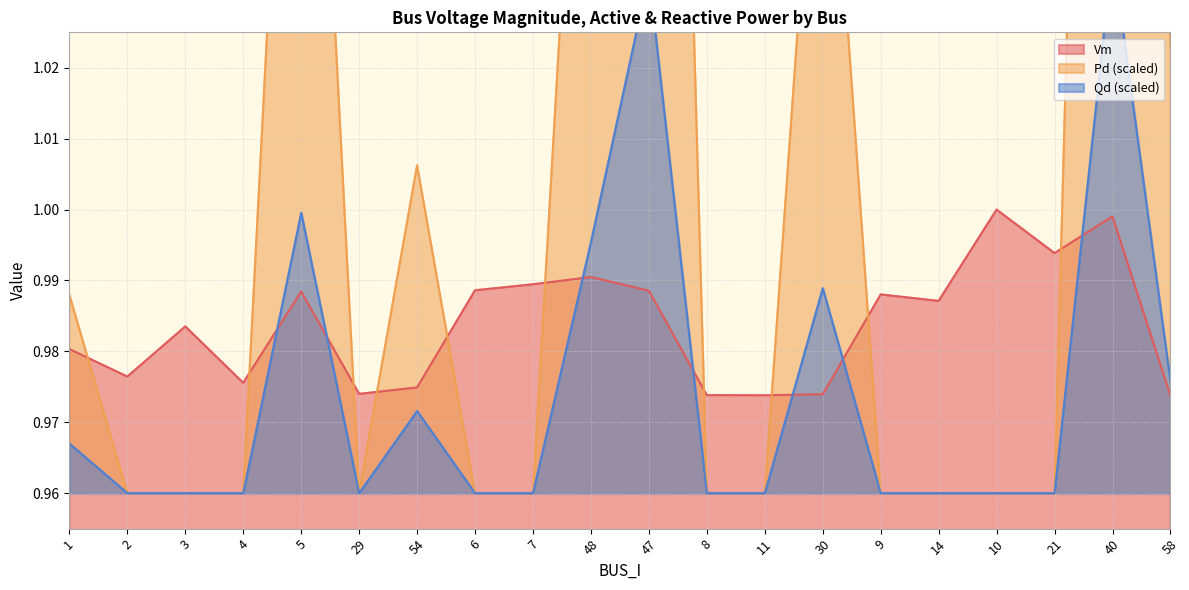

List the labels in order of Qd value, largest first.

40, 47, 5, 48, 30, 58, 54, 1, 2, 3, 4, 29, 6, 7, 8, 11, 9, 14, 10, 21